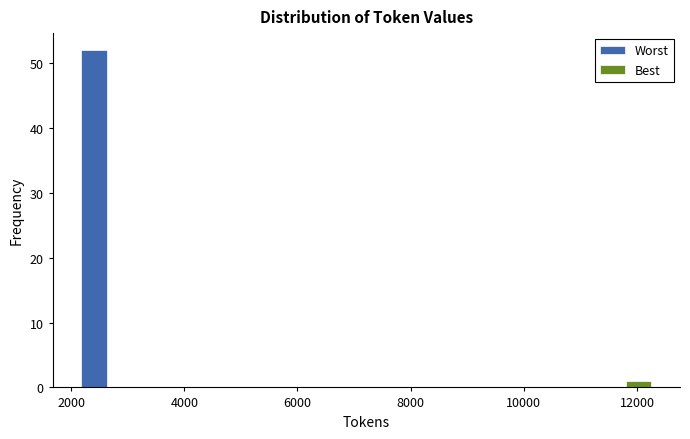

Reading left to right, list every range on the x-axis with the height of the bar of each series over it. Neither the bar edges nor the heights are printed on the chart, so give them approximately, as read against the axes.

2200 to 3200: Worst=52	Best=0
3200 to 4200: Worst=0	Best=0
4200 to 5200: Worst=0	Best=0
5200 to 6200: Worst=0	Best=0
6200 to 7200: Worst=0	Best=0
7200 to 8200: Worst=0	Best=0
8200 to 9200: Worst=0	Best=0
9200 to 10200: Worst=0	Best=0
10200 to 11200: Worst=0	Best=0
11200 to 12400: Worst=0	Best=1